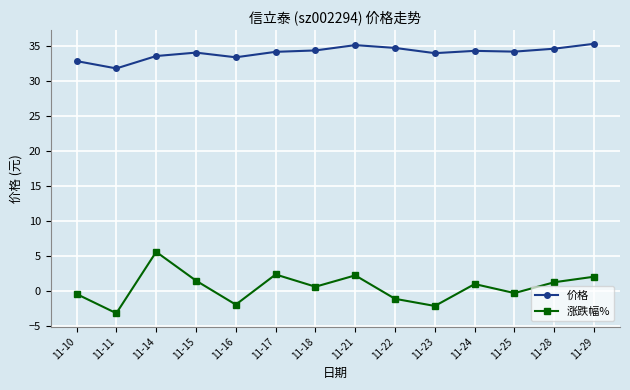

True or false: 价格 and 涨跌幅% intersect in this chart.

False